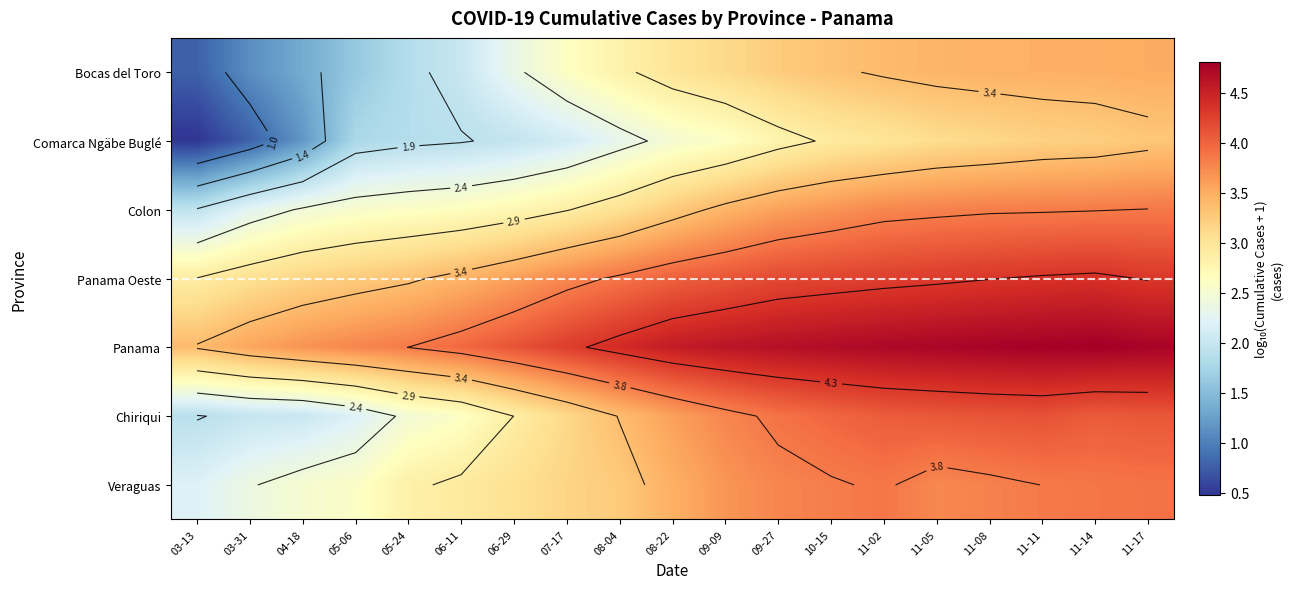

Is it true that Veraguas equals 1.3 at 06-11?

False